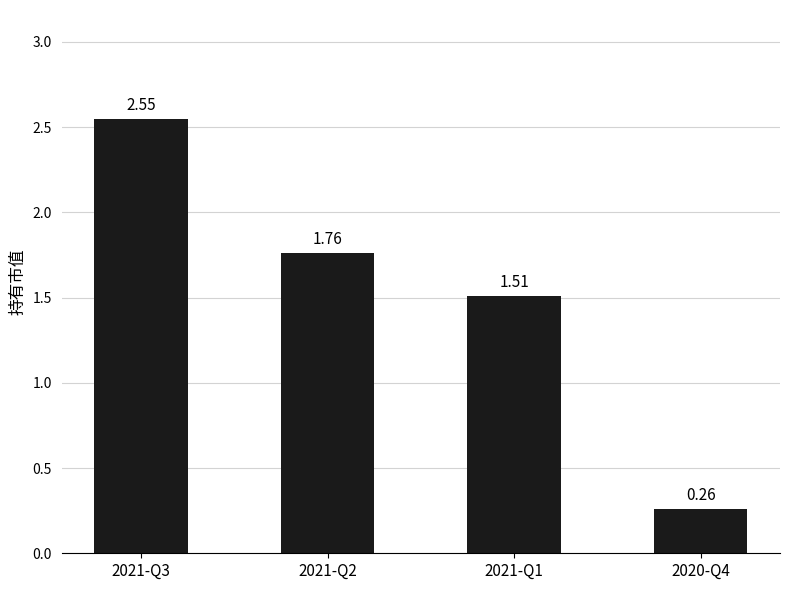

What is the change in value from 2021-Q3 to 2021-Q2?

-0.8